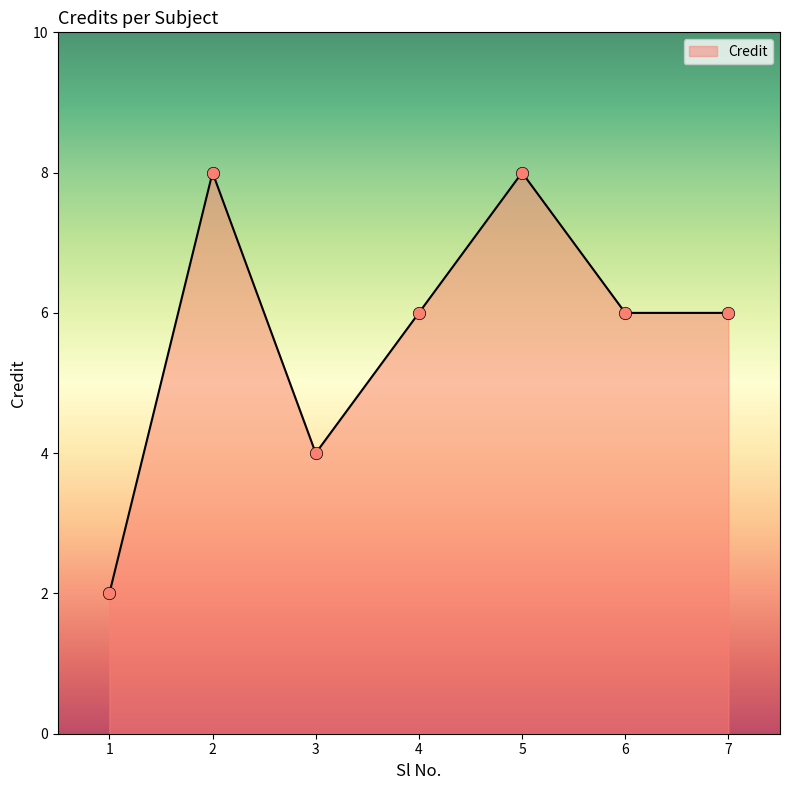

What is the change in value from 3 to 7?

+2